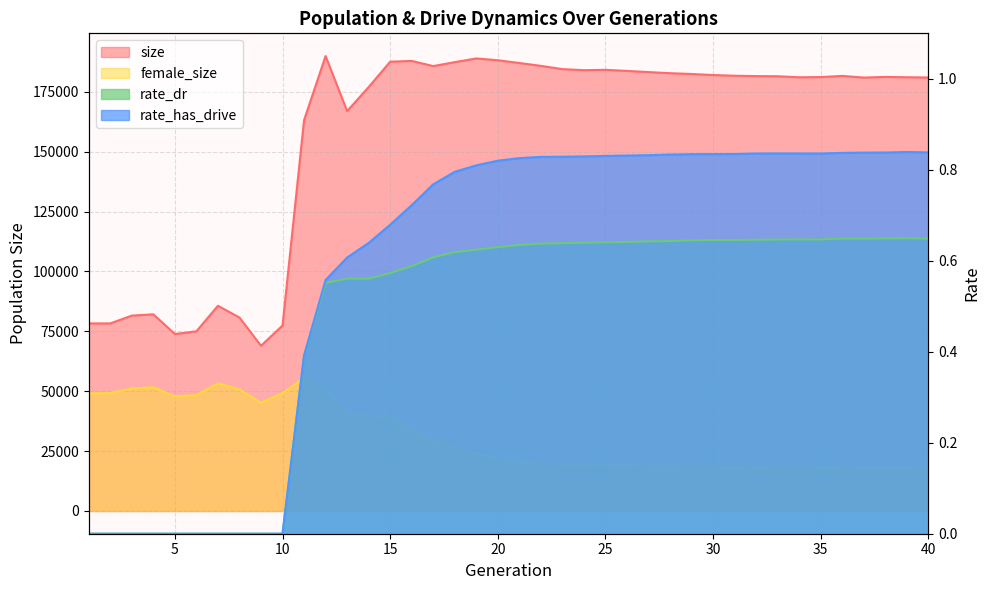

What is the difference between the size values at 18 and 32?

5829.0